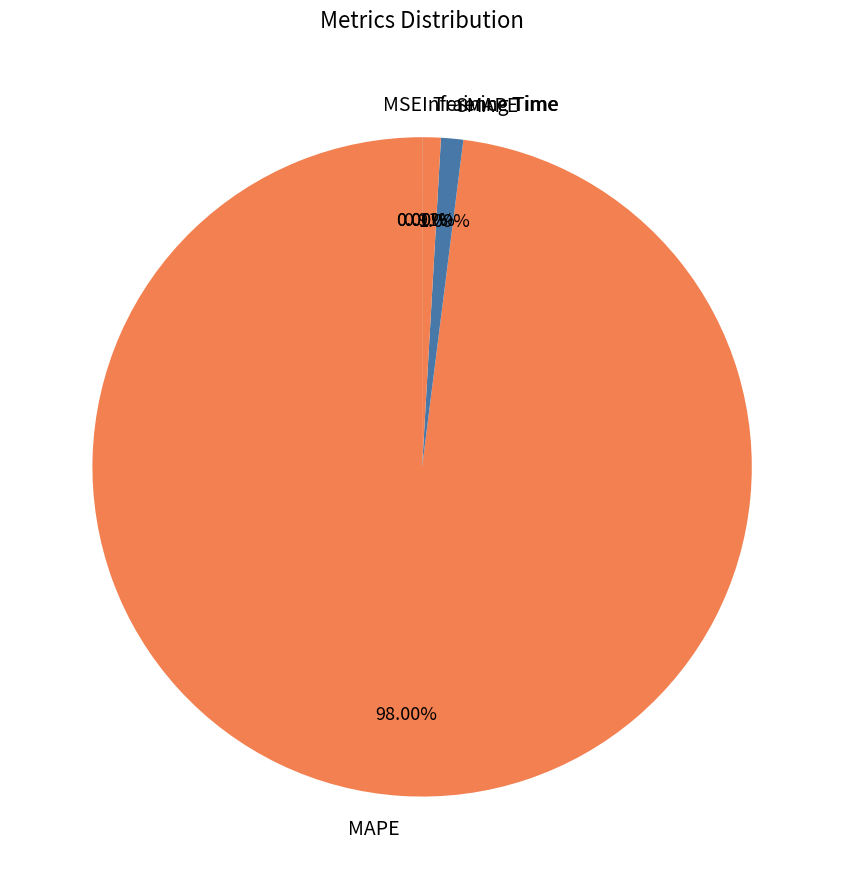

To the nearest percent, what percentage of the pie is MAPE?

98%